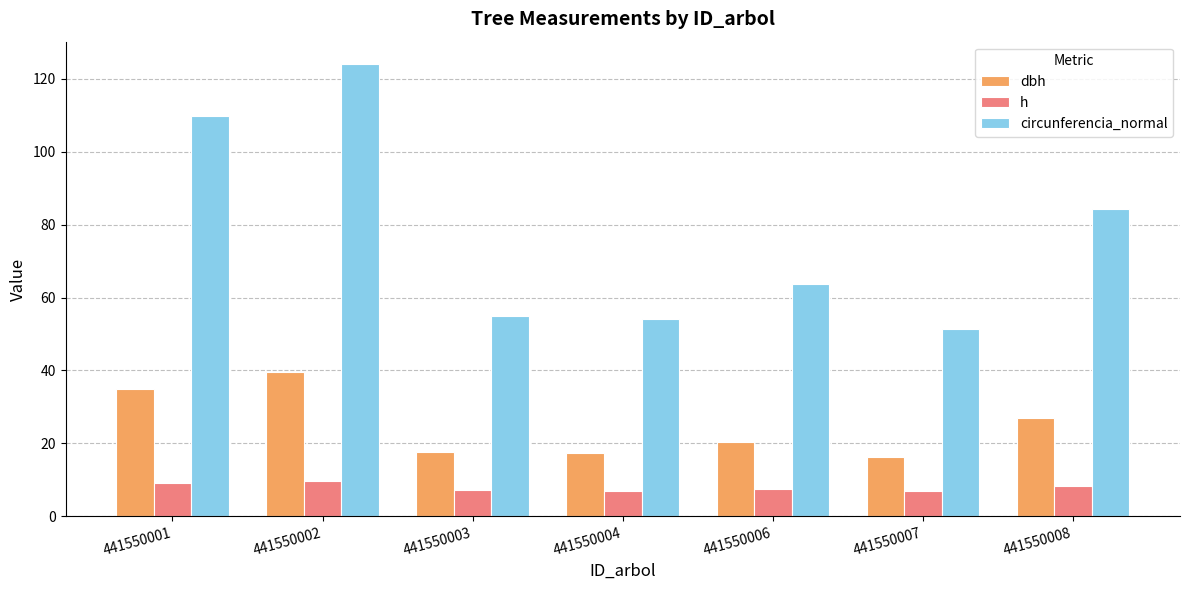

The value of dbh at 441550001 is 57.3. True or false?

False